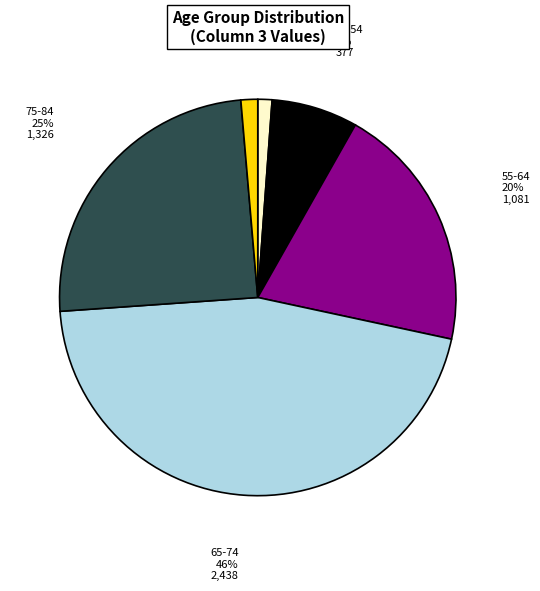

To the nearest percent, what is the average slice percentage?

17%